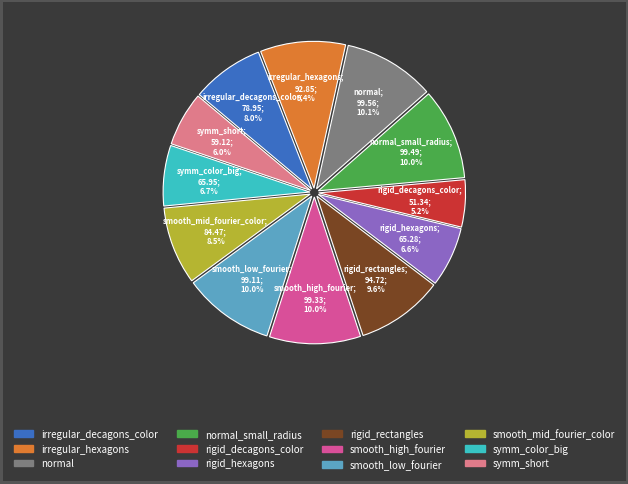

To the nearest percent, what is the difference between the rigid_hexagons and smooth_high_fourier slice percentages?

3%